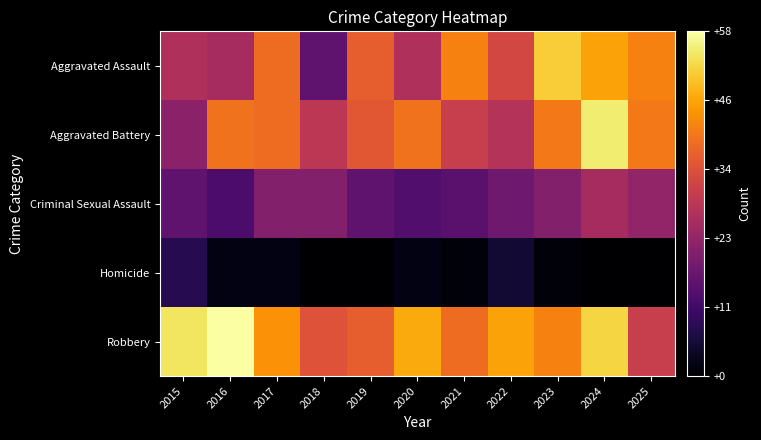

What is the spread (max minus min) of values at 2023?

50